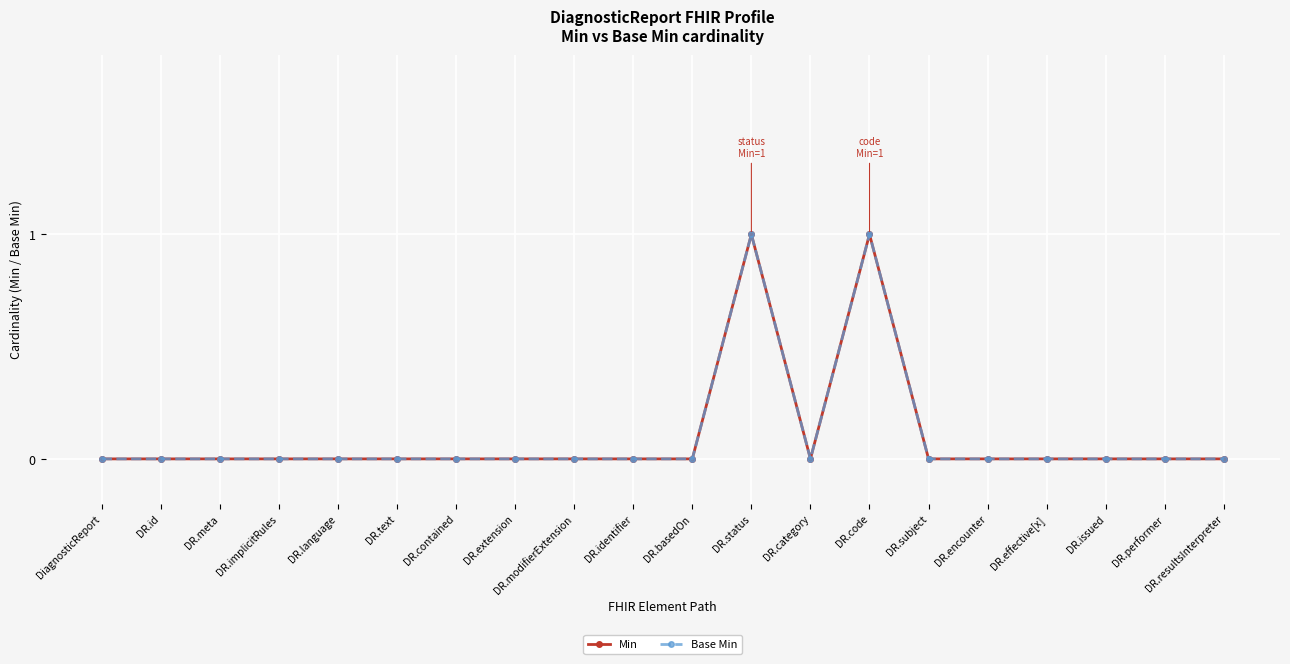

Rank the categories by Min value from highest to lowest.

DR.status, DR.code, DiagnosticReport, DR.id, DR.meta, DR.implicitRules, DR.language, DR.text, DR.contained, DR.extension, DR.modifierExtension, DR.identifier, DR.basedOn, DR.category, DR.subject, DR.encounter, DR.effective[x], DR.issued, DR.performer, DR.resultsInterpreter